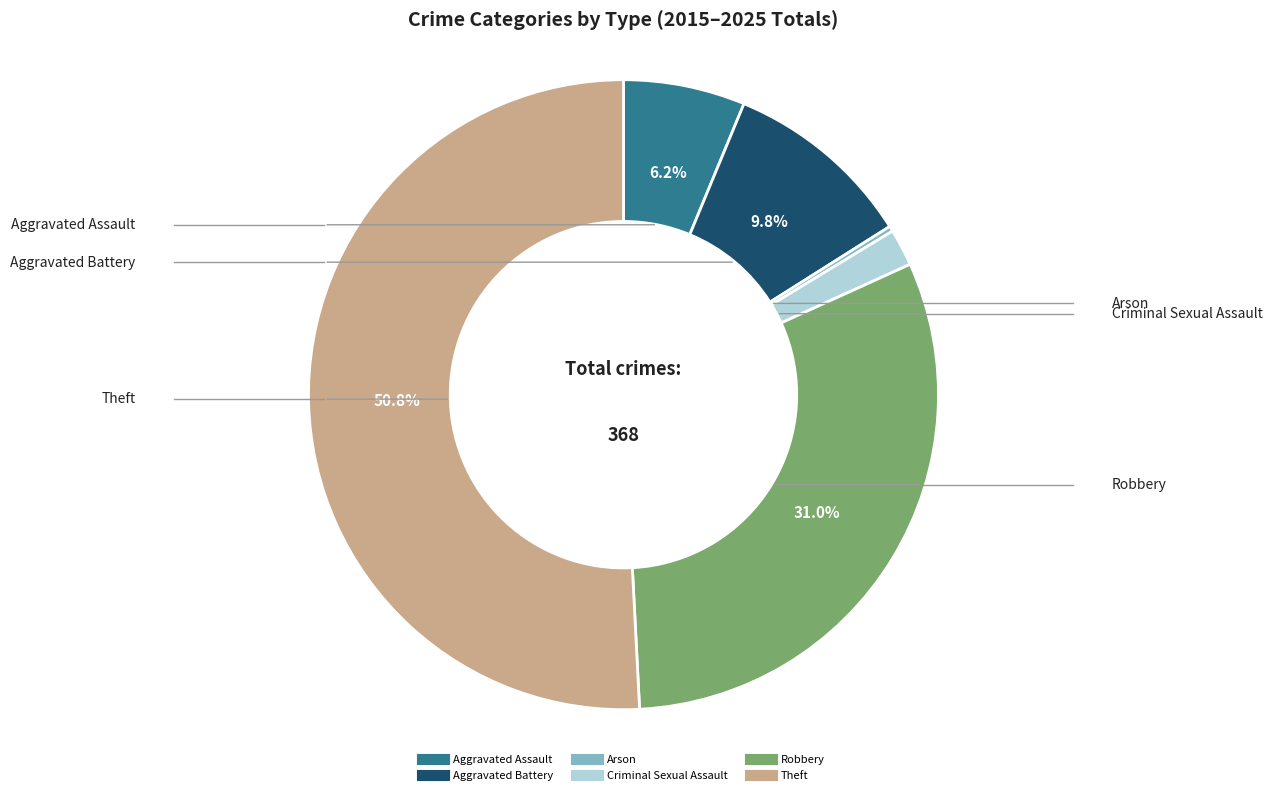

Which has a higher value, Criminal Sexual Assault or Aggravated Assault?

Aggravated Assault